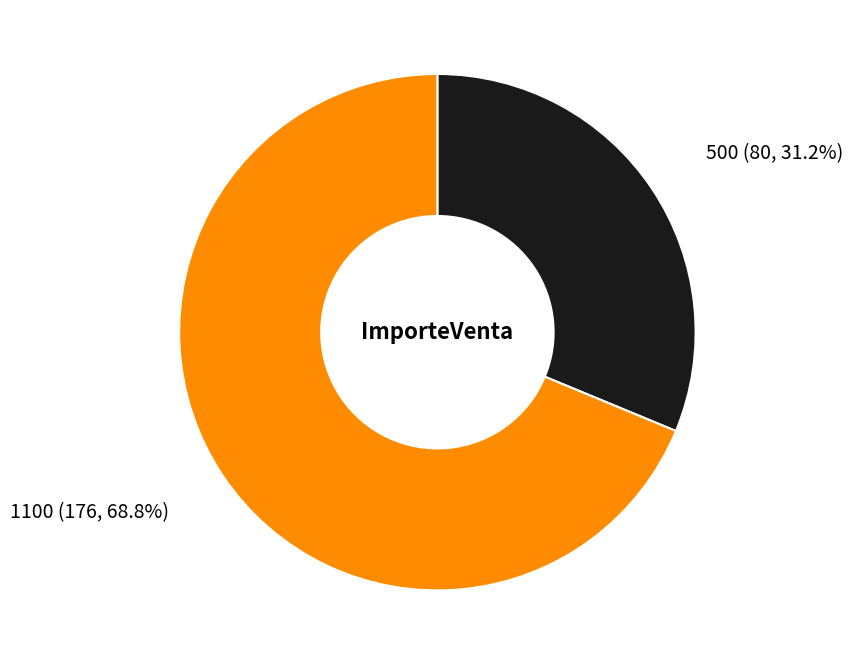

What is the total percentage of 500 and 1100?

100.0%